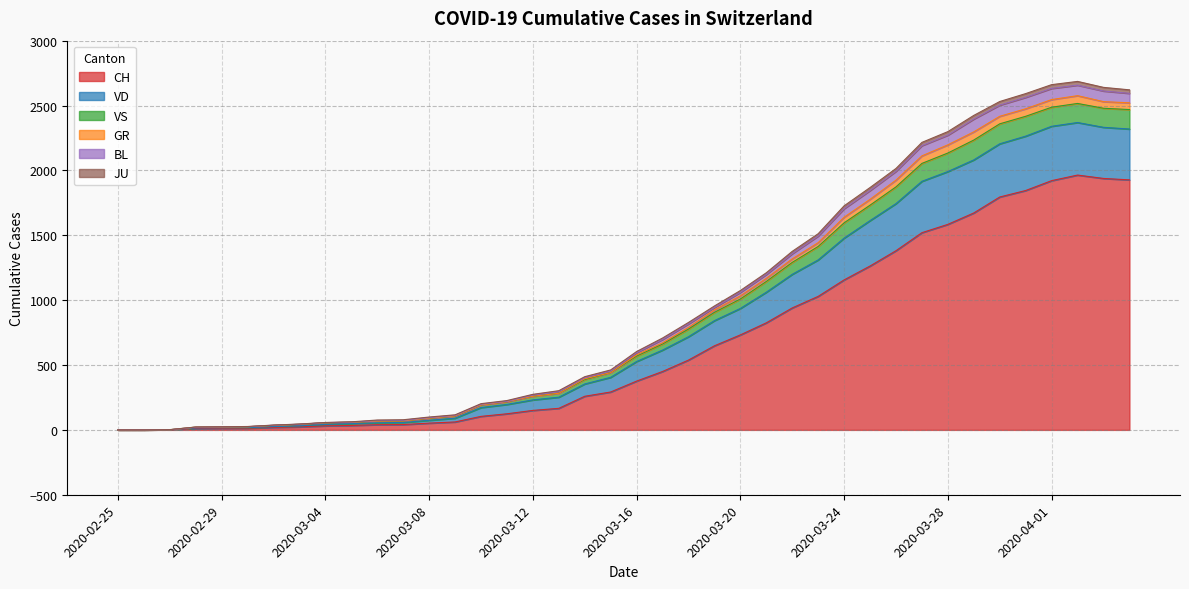

The value of CH at 2020-03-12 is 150. True or false?

True